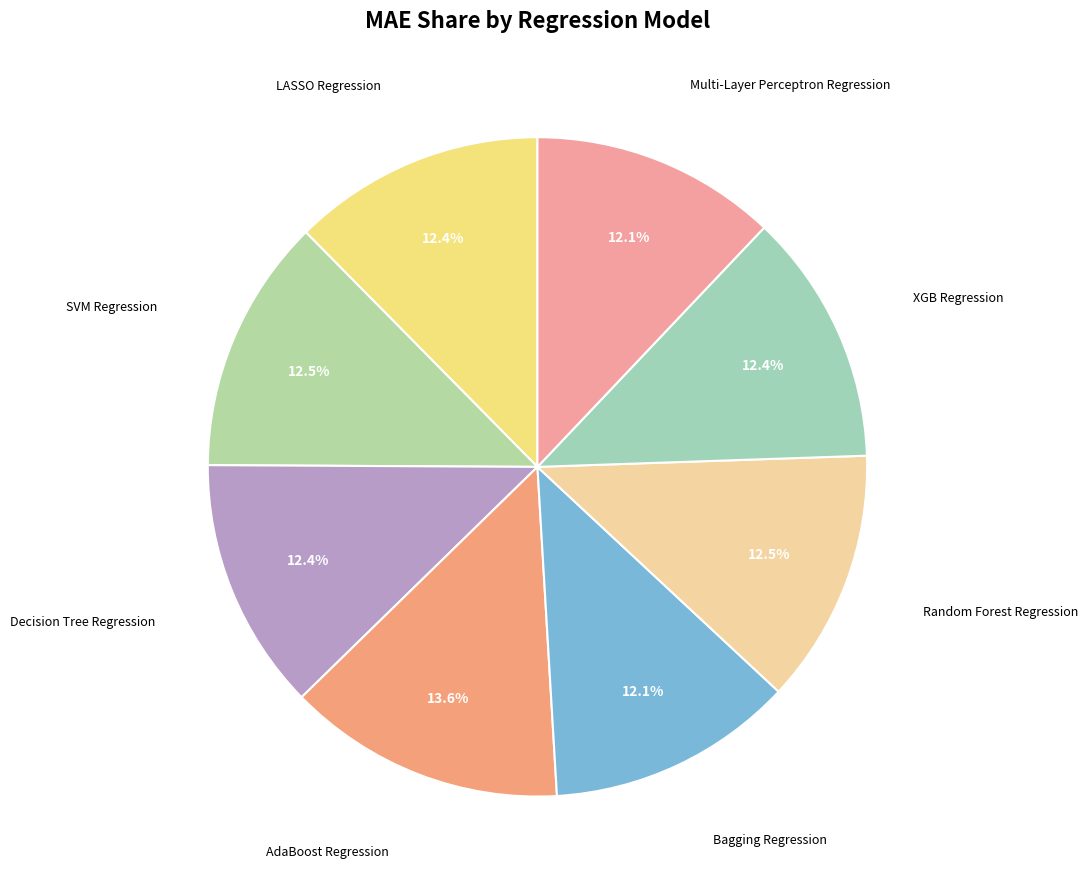

Count the number of slices in the pie.

8